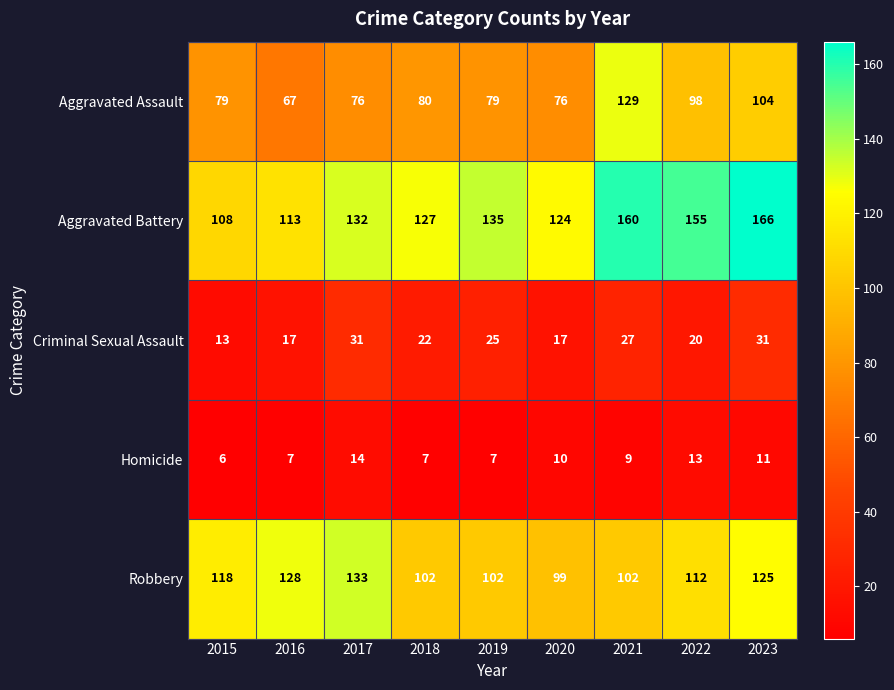

The Robbery series shows 167 at 2021. True or false?

False